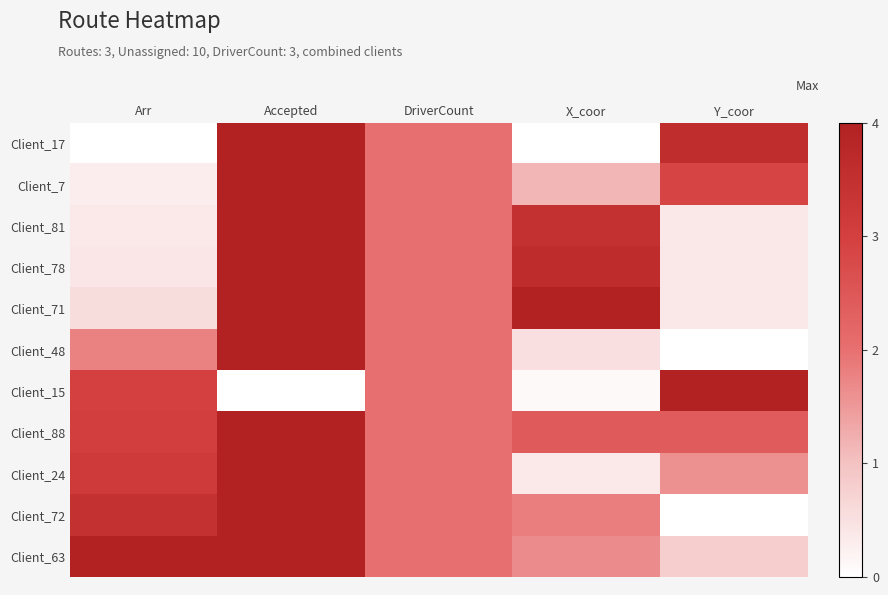

Reading right to left, extract all data points from this chart.

Client_17: Y_coor=3.6	X_coor=0.0	DriverCount=2.0	Accepted=4.0	Arr=0.0
Client_7: Y_coor=2.9	X_coor=1.1	DriverCount=2.0	Accepted=4.0	Arr=0.3
Client_81: Y_coor=0.4	X_coor=3.5	DriverCount=2.0	Accepted=4.0	Arr=0.4
Client_78: Y_coor=0.4	X_coor=3.6	DriverCount=2.0	Accepted=4.0	Arr=0.4
Client_71: Y_coor=0.4	X_coor=4.0	DriverCount=2.0	Accepted=4.0	Arr=0.6
Client_48: Y_coor=0.0	X_coor=0.5	DriverCount=2.0	Accepted=4.0	Arr=1.8
Client_15: Y_coor=4.0	X_coor=0.1	DriverCount=2.0	Accepted=0.0	Arr=3.0
Client_88: Y_coor=2.4	X_coor=2.4	DriverCount=2.0	Accepted=4.0	Arr=3.0
Client_24: Y_coor=1.6	X_coor=0.4	DriverCount=2.0	Accepted=4.0	Arr=3.1
Client_72: Y_coor=0.0	X_coor=1.8	DriverCount=2.0	Accepted=4.0	Arr=3.5
Client_63: Y_coor=0.8	X_coor=1.7	DriverCount=2.0	Accepted=4.0	Arr=4.0